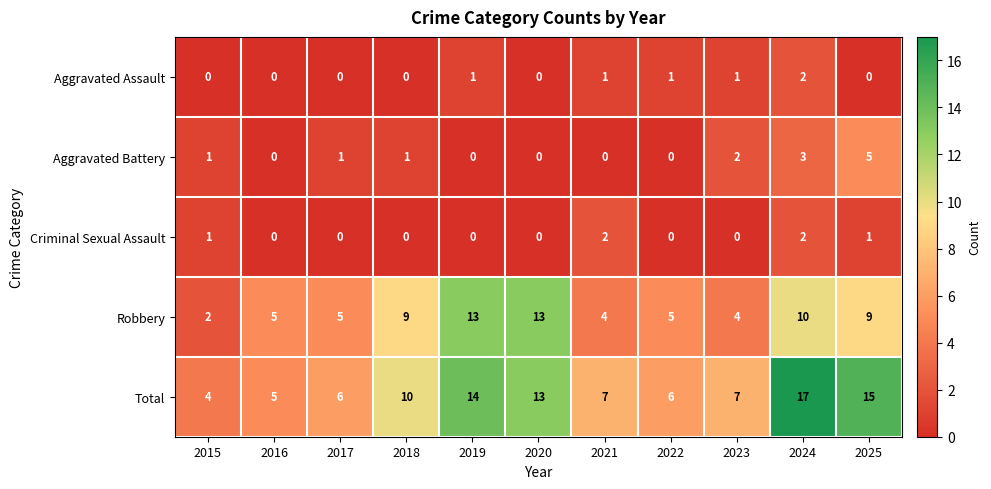

Which series has the largest total across all categories?

Total